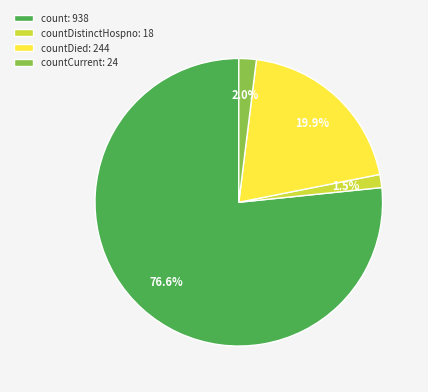

Between countDied: 244 and count: 938, which is larger?

count: 938